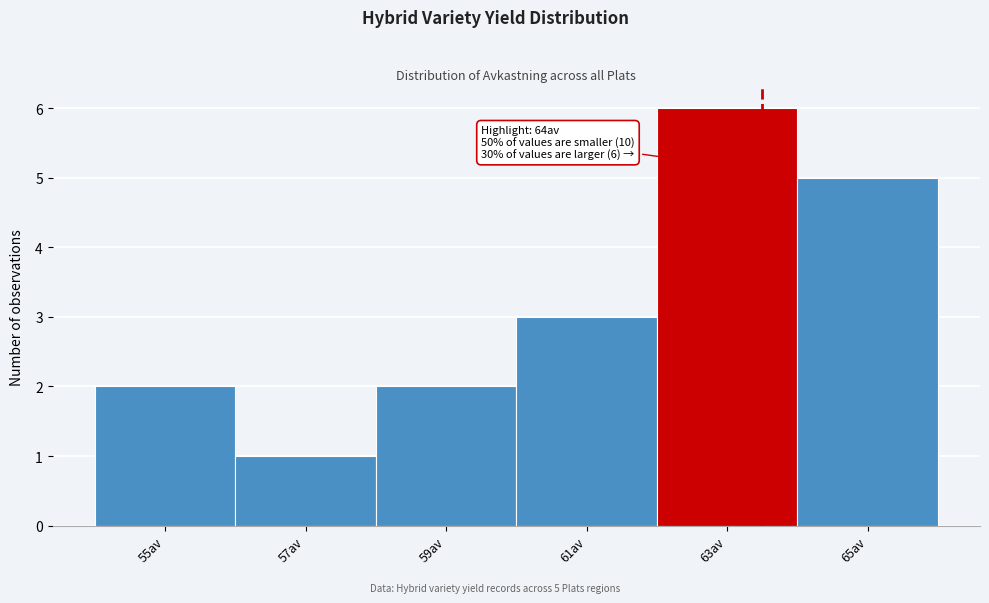

Reading left to right, what are all the values shown in this chart?

55av=2	57av=1	59av=2	61av=3	63av=6	65av=5